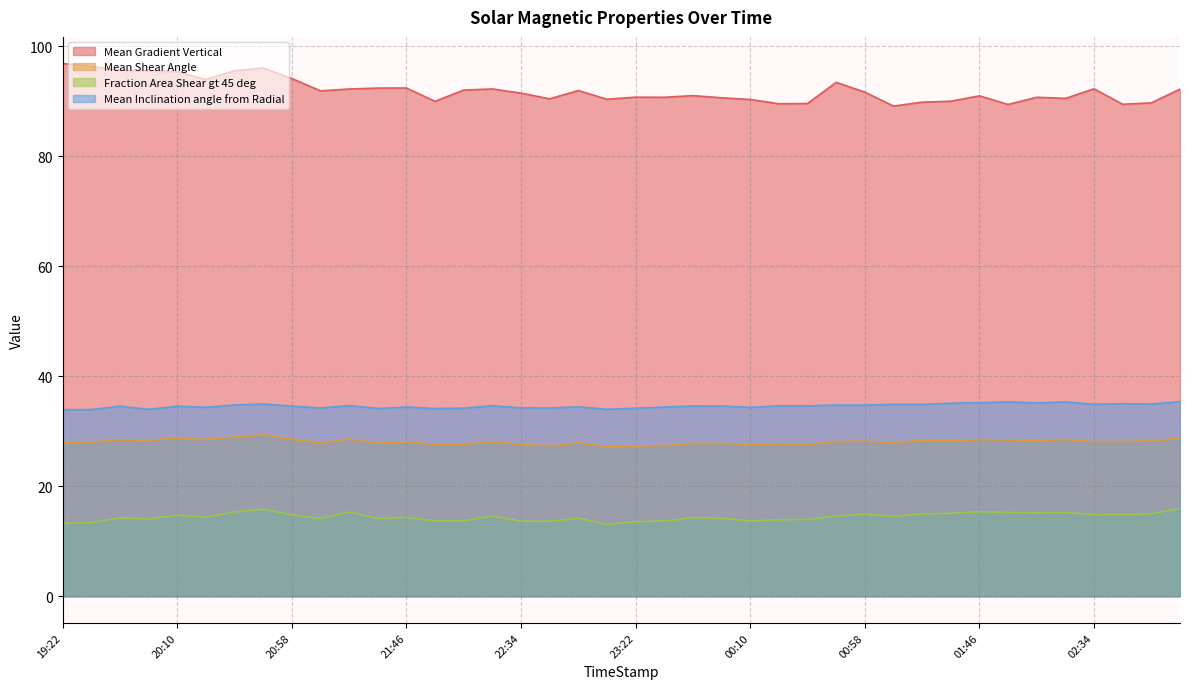

True or false: Mean Inclination angle from Radial and Mean Shear Angle intersect in this chart.

False